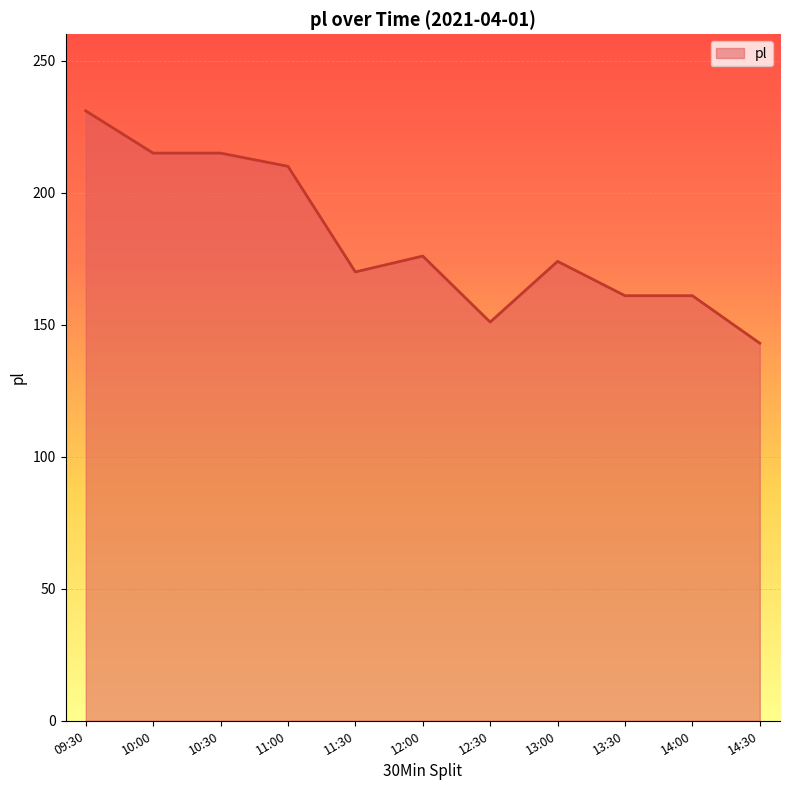

True or false: the data shows 143 at 14:30.

True